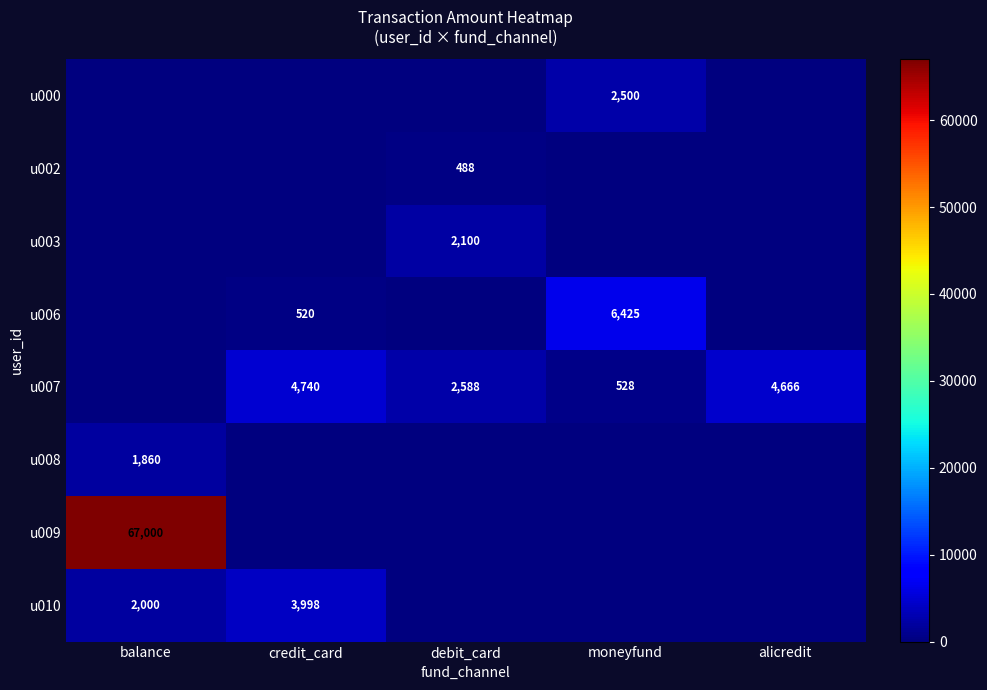

The value of u000 at moneyfund is 2500. True or false?

True